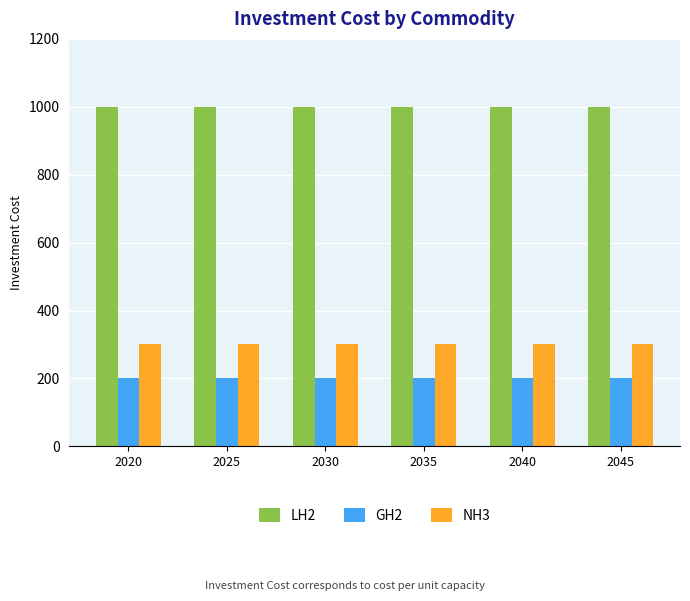

What is the value of the LH2 bar at the 3rd from the left?

1000